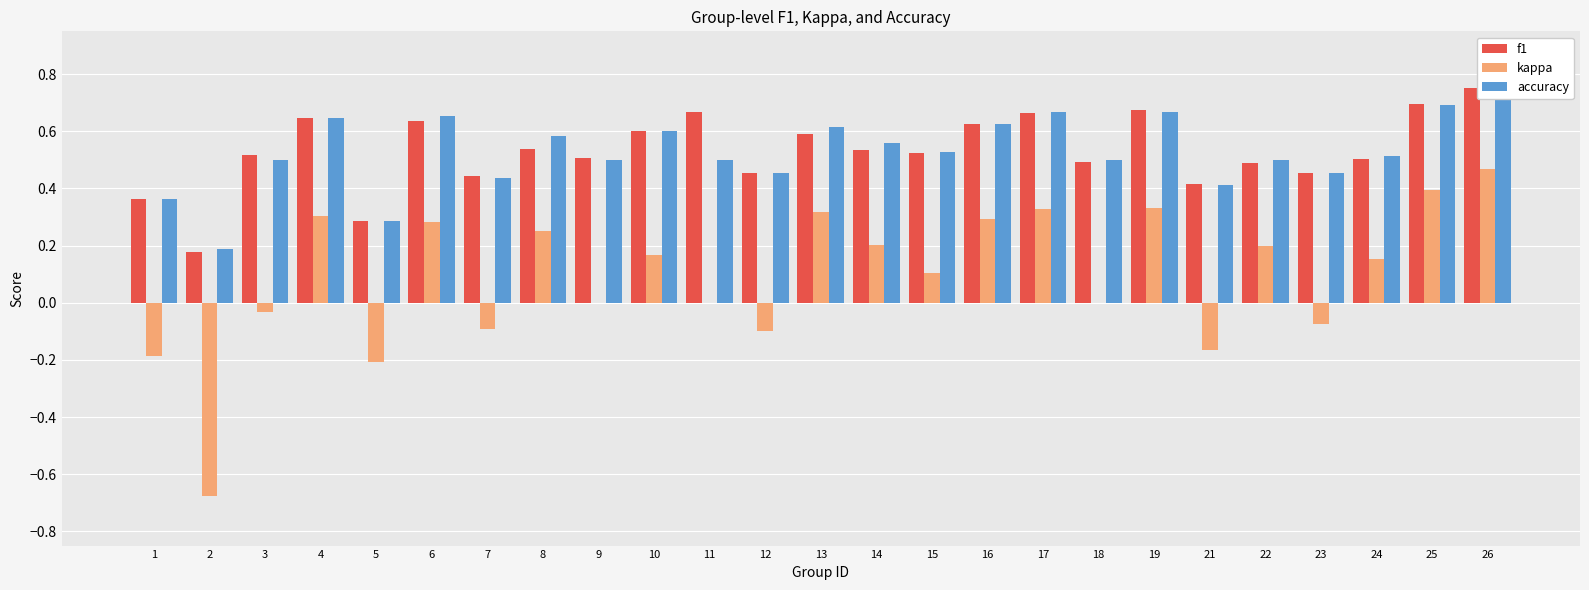

What is the difference between the highest and lowest values at 17?

0.3